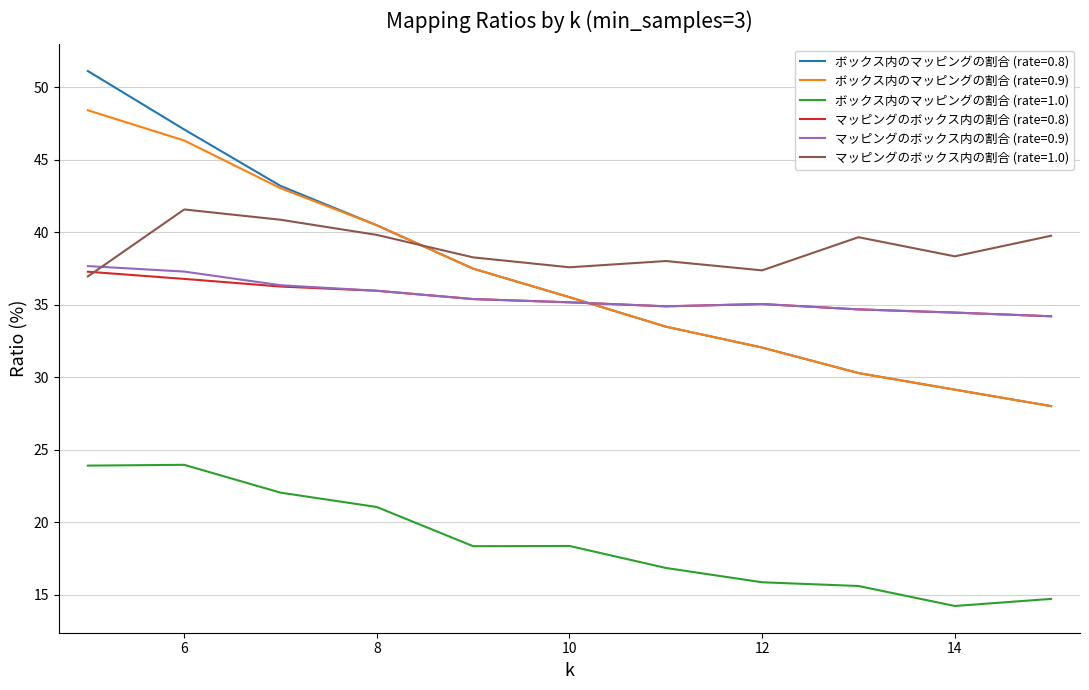

What is the difference between the maximum and minimum values in the マッピングのボックス内の割合 (rate=1.0) series?

4.6